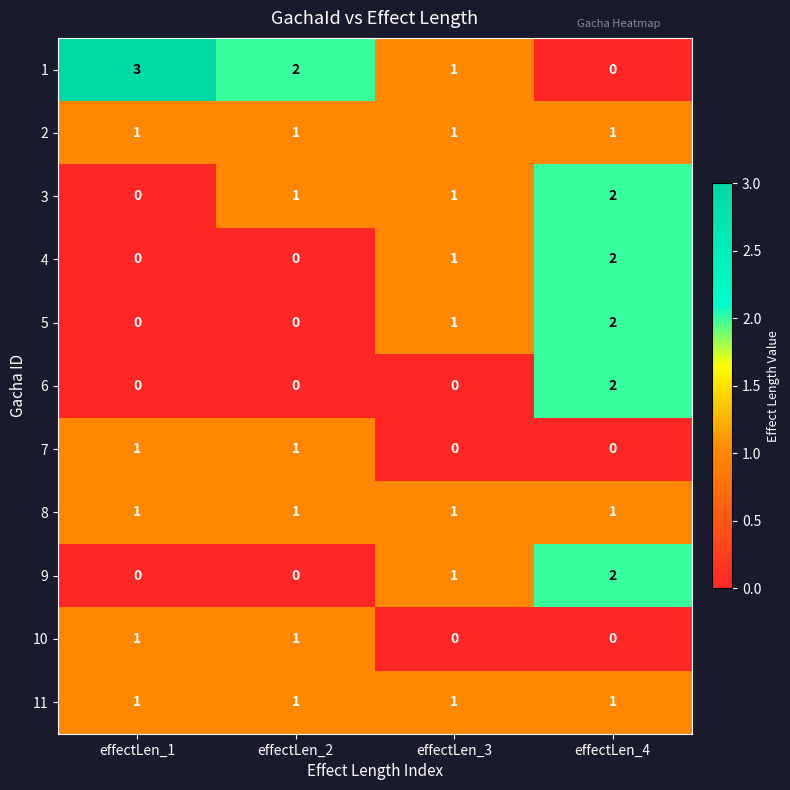

Which series changed the most between effectLen_3 and effectLen_4?

6